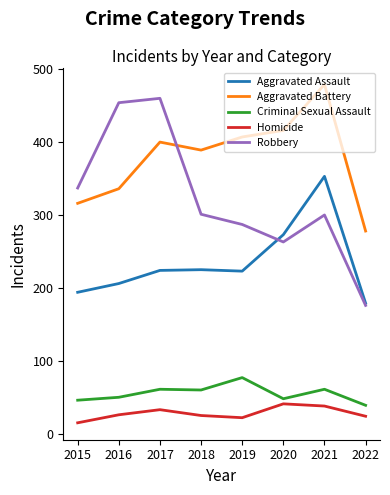

What is the sum of all Aggravated Assault values?

1877